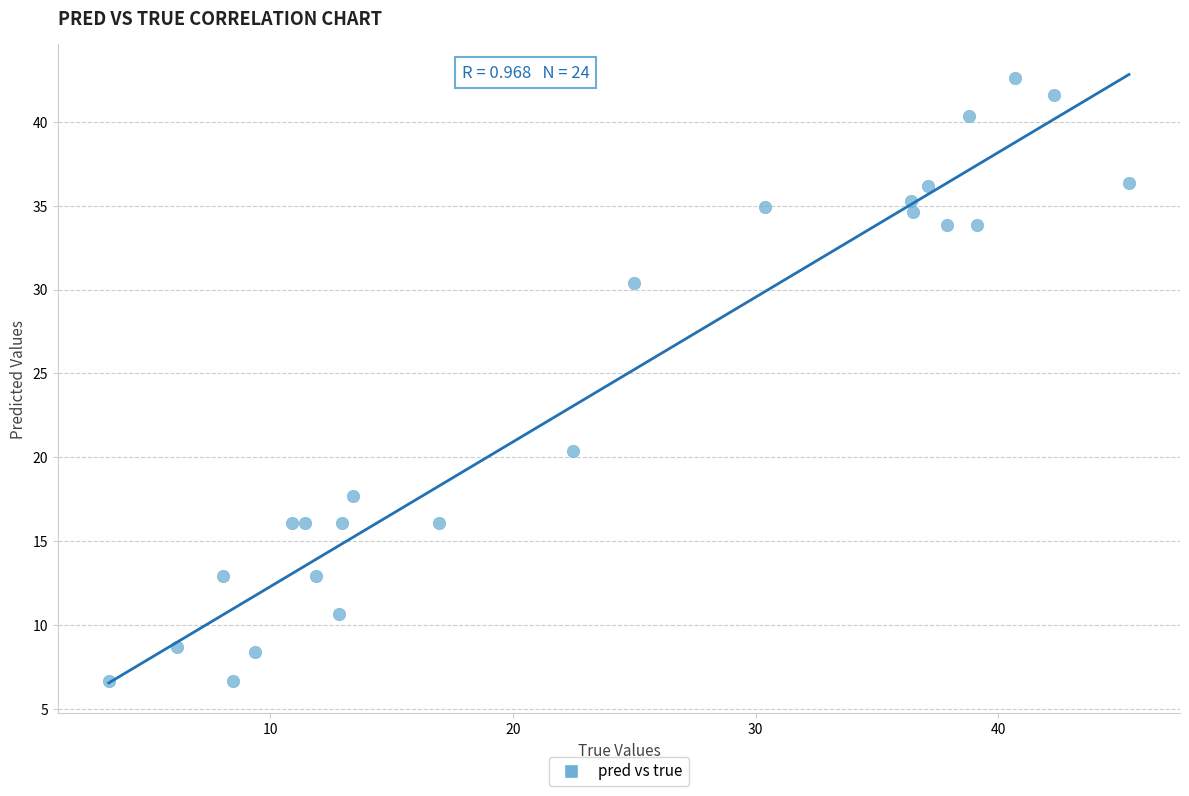

What Y value in the scatter plot is closest to 24?

20.4